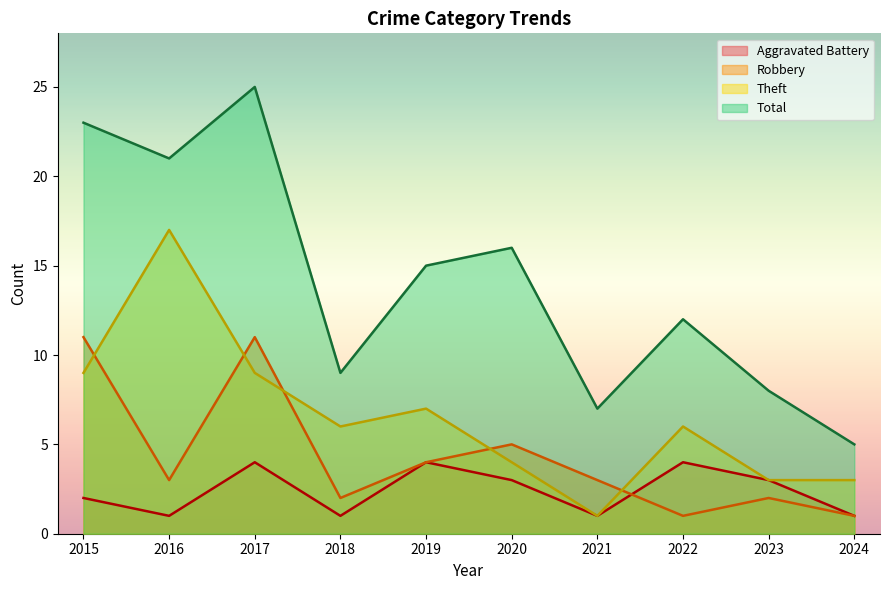

What are all the series names shown in the legend?

Aggravated Battery, Robbery, Theft, Total